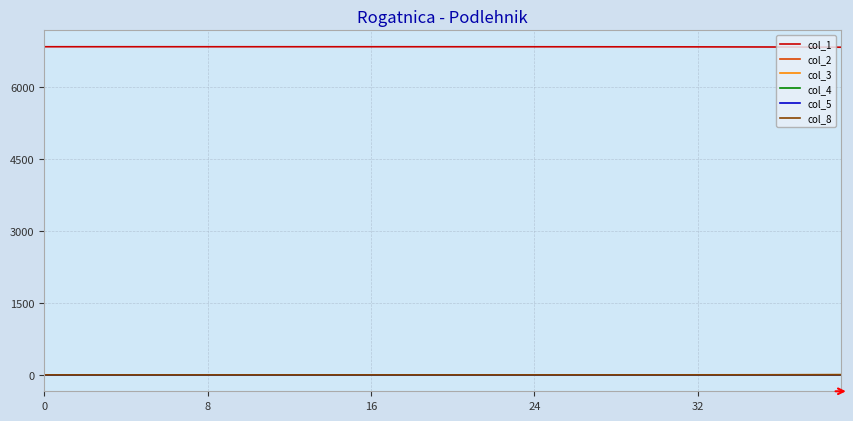

Which series has the largest total across all categories?

col_1